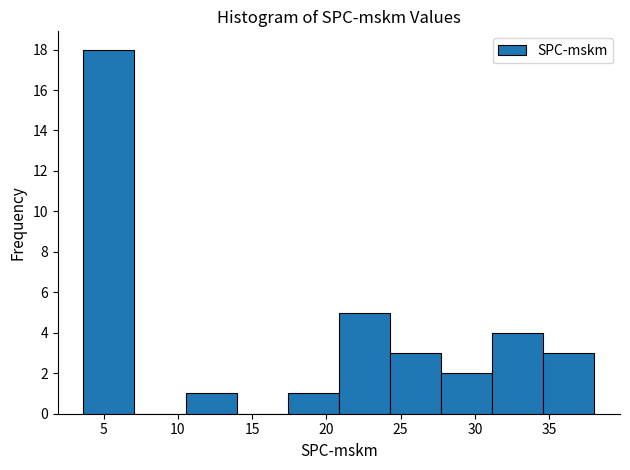

Over which range of the x-axis is the bar tallest?

3.5 to 7.0